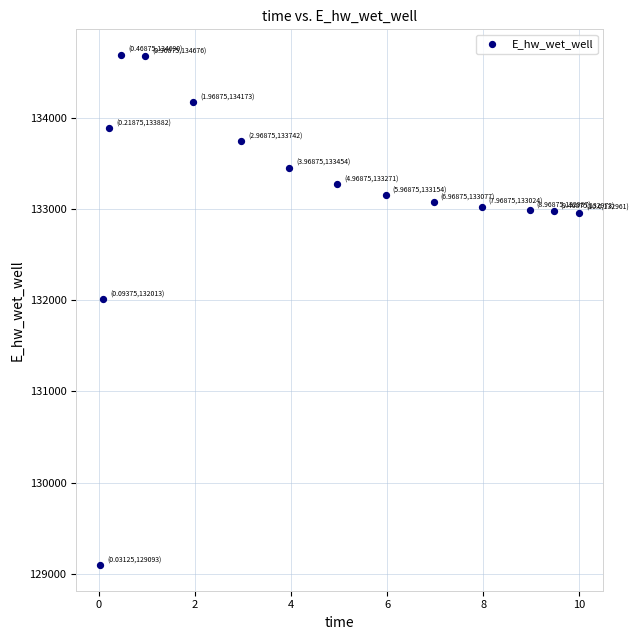

What is the range of Y values (max minus min)?

5596.5